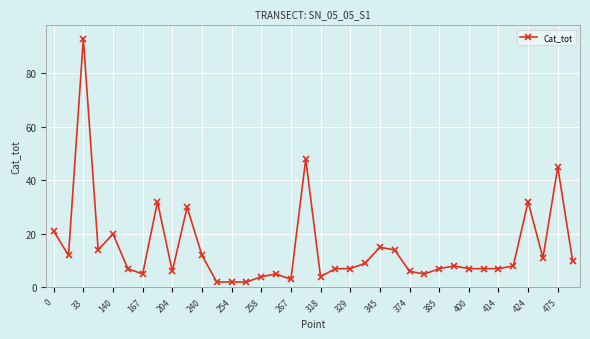

What is the maximum value shown in the chart?

93